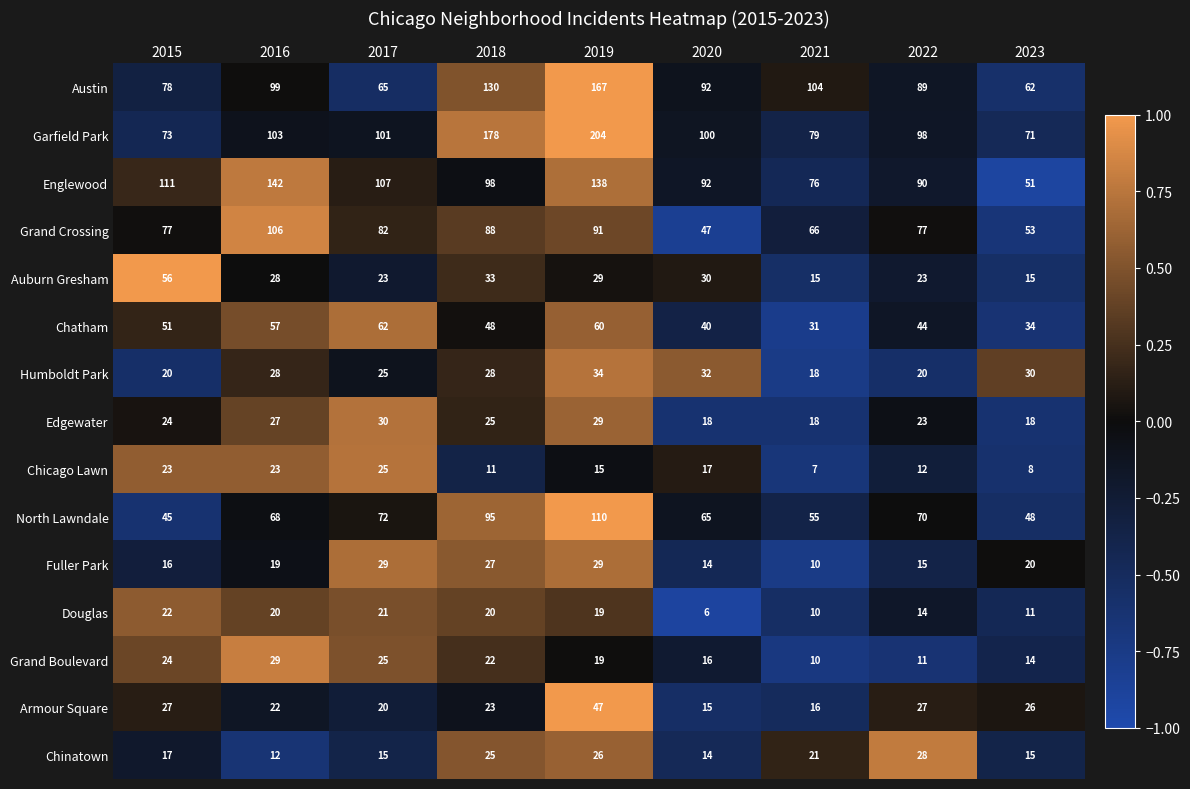

What is the difference between the Chatham values at 2017 and 2020?

22